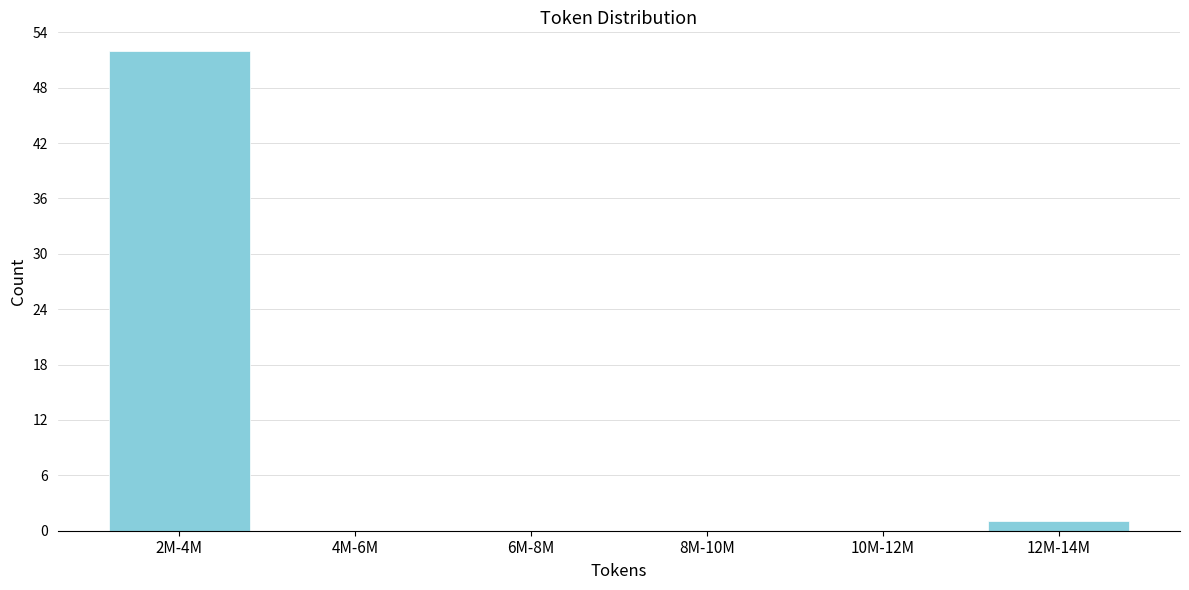

Reading right to left, extract all data points from this chart.

12M-14M=1	10M-12M=0	8M-10M=0	6M-8M=0	4M-6M=0	2M-4M=52